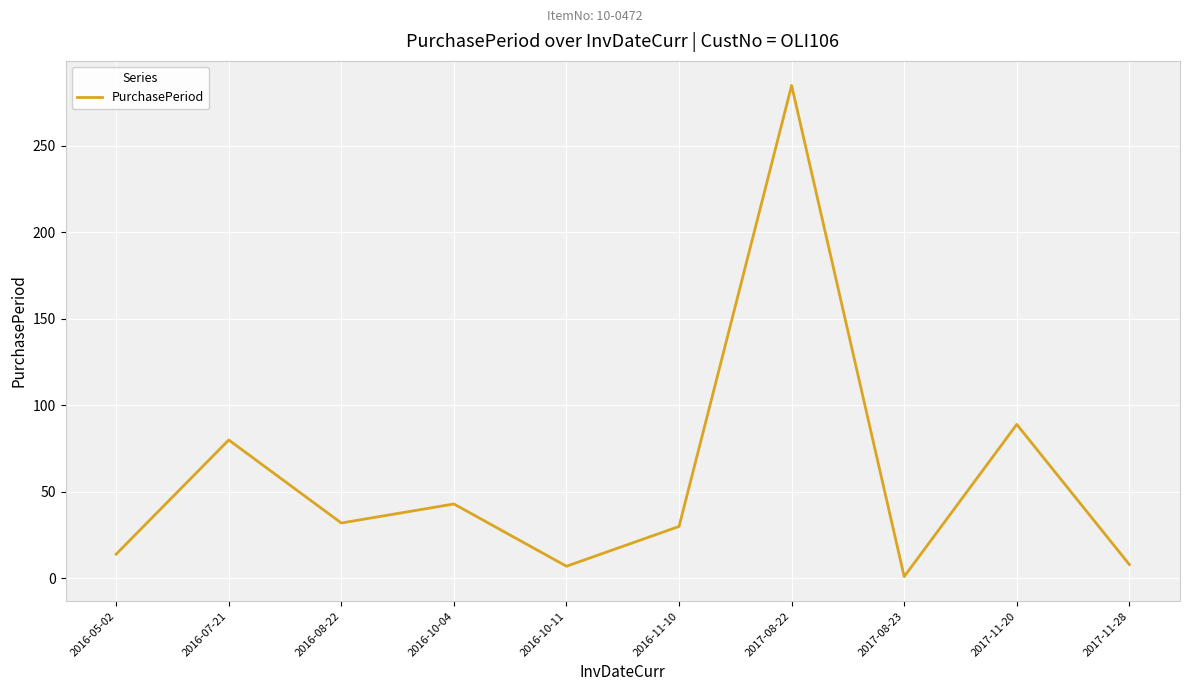

What is the sum of all values?

589